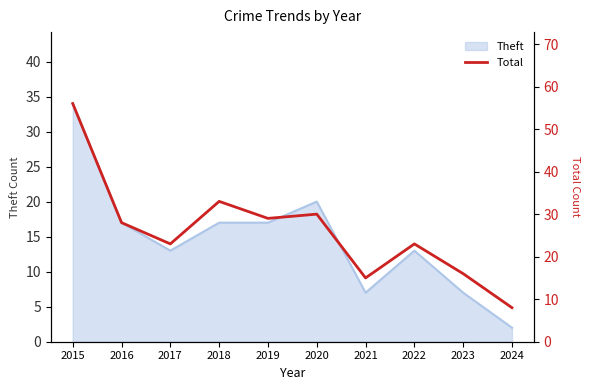

What is the maximum value shown in the chart?

56